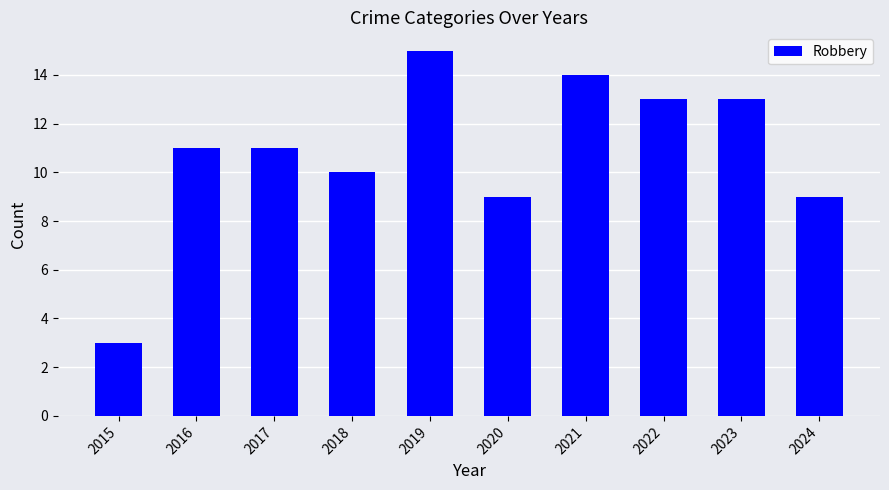

What is the value of the 5th bar from the left?

15